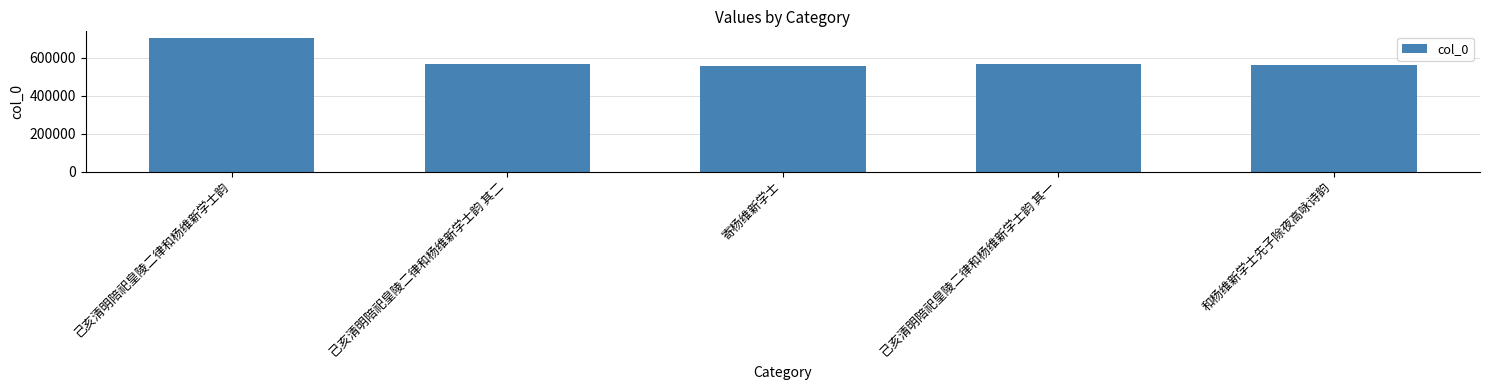

What is the average value?

591314